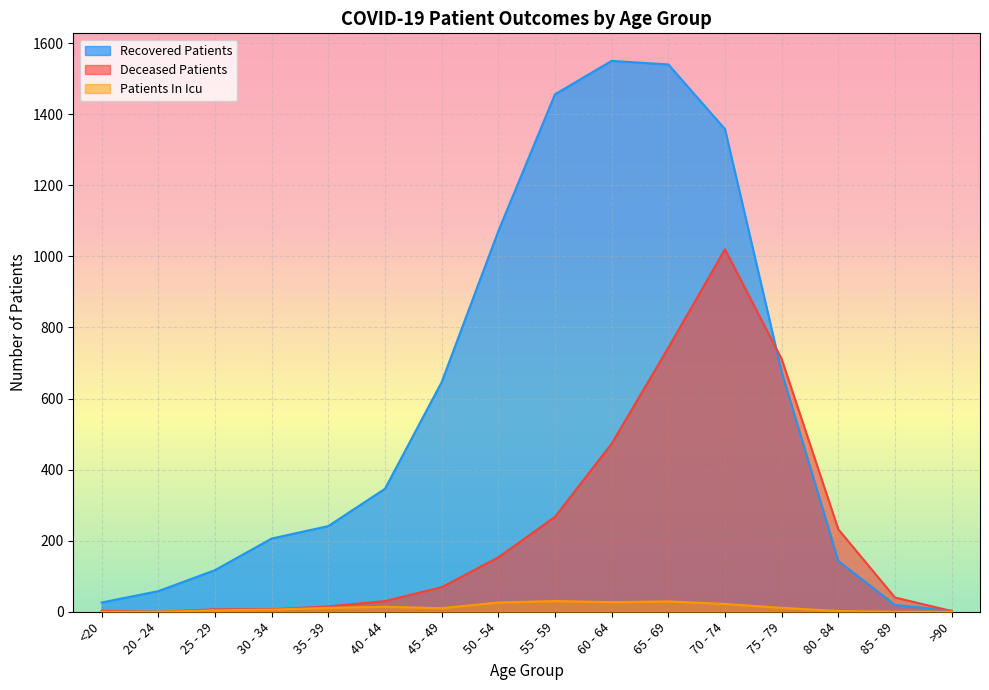

At which category does deceased_patients reach its first local valley?

20 - 24